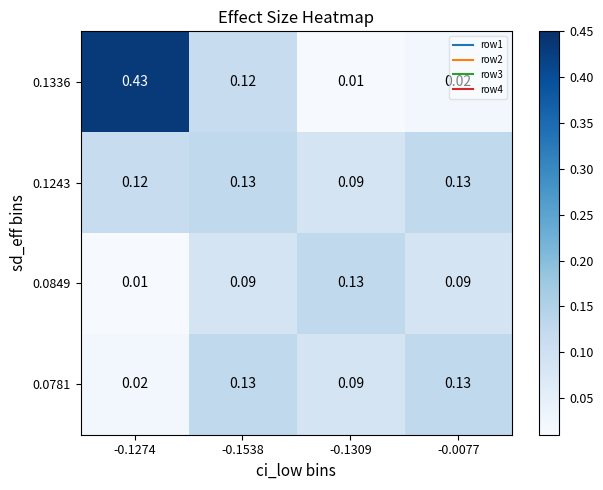

Rank the series by their average value, from lowest to highest.

0.0849, 0.0781, 0.1243, 0.1336